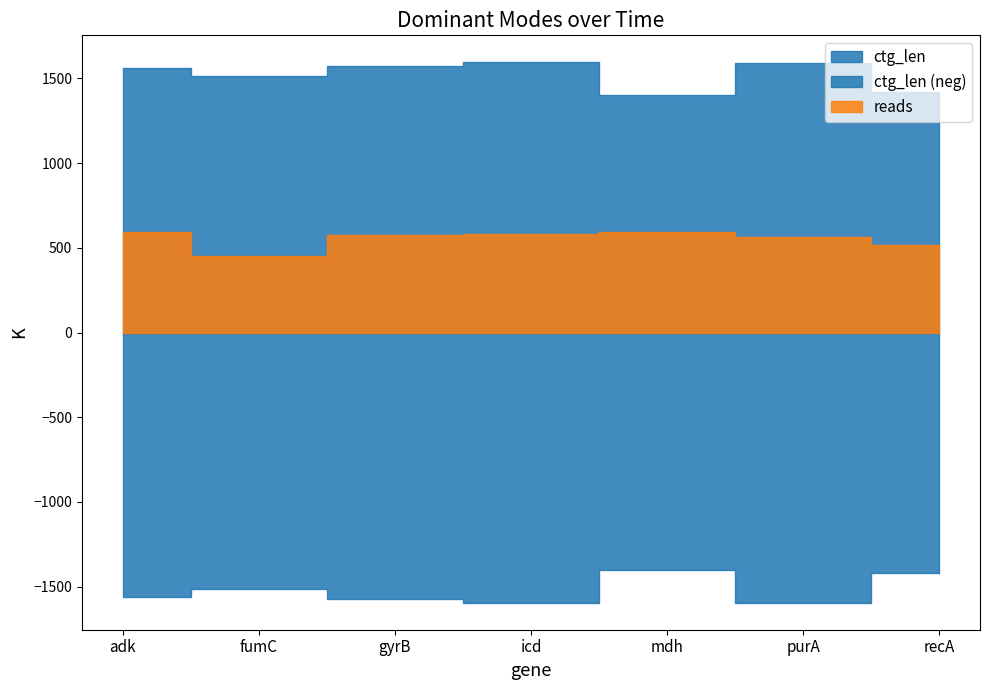

Which series has the largest range (max minus min)?

ctg_len